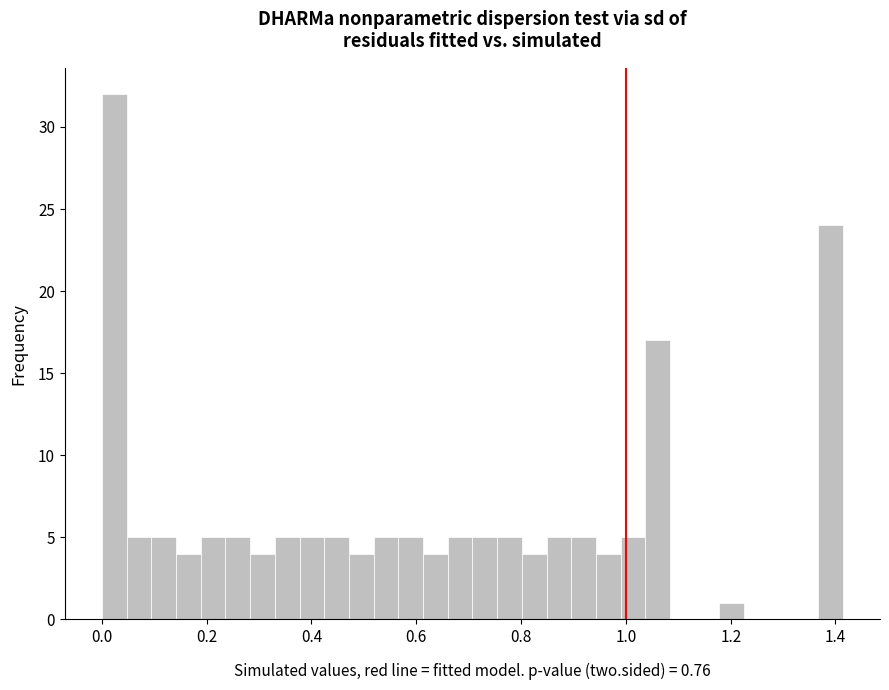

Around what value on the x-axis is the tallest bar? Give the approximate position of its centre, as read against the axis.

0.02